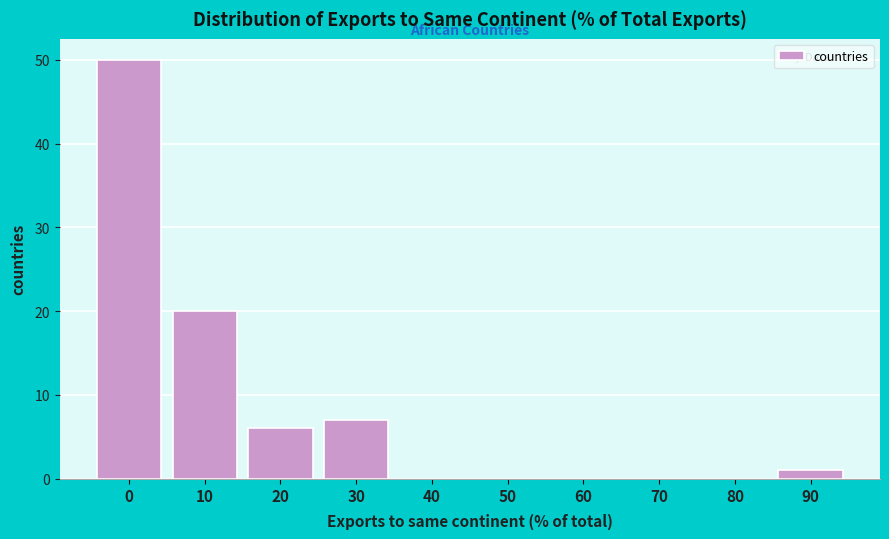

Reading left to right, what are all the values shown in this chart?

0=50	10=20	20=6	30=7	40=0	50=0	60=0	70=0	80=0	90=1